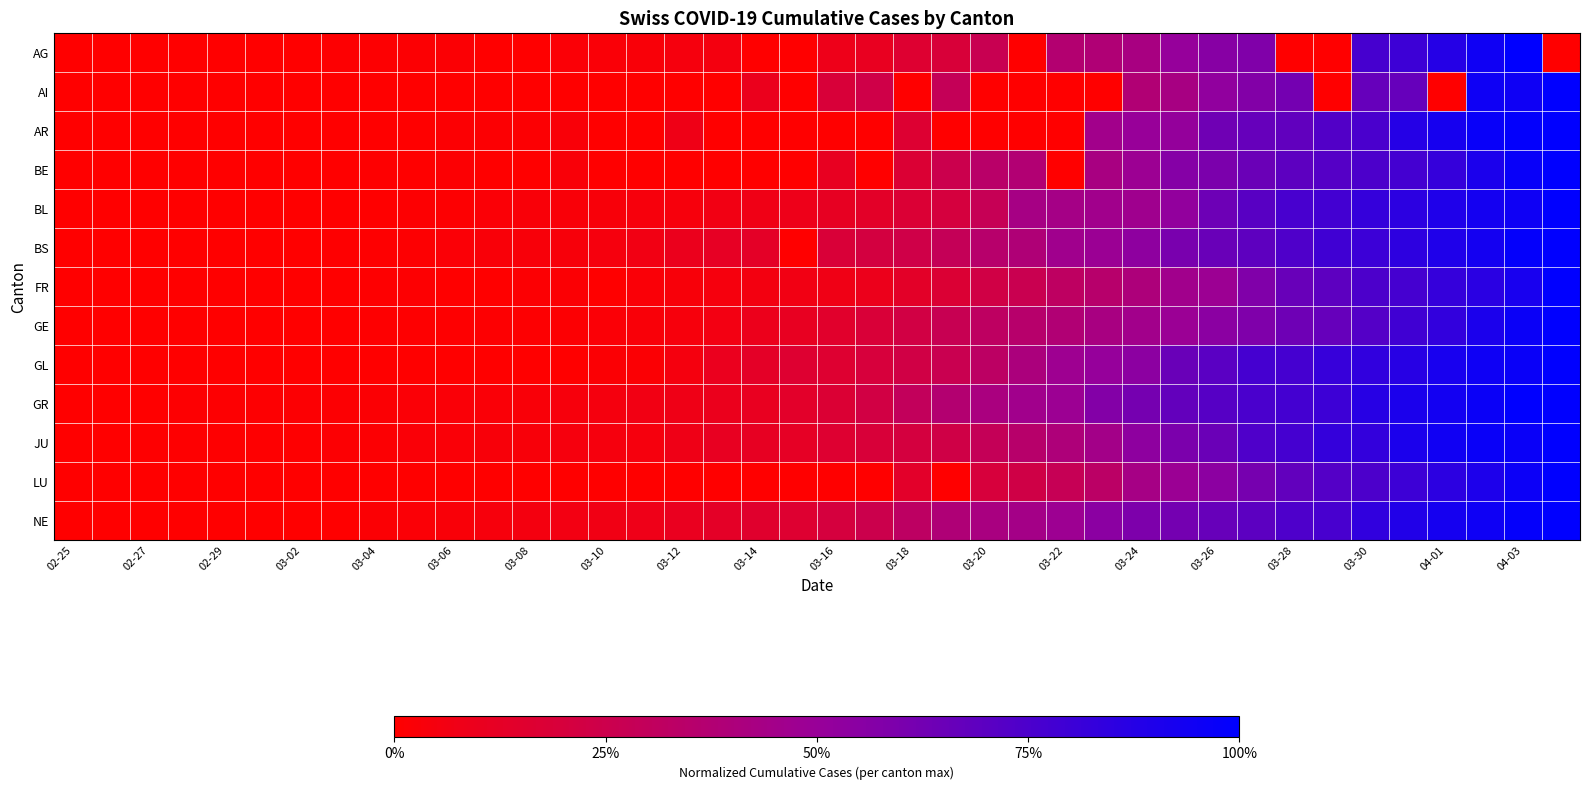

Reading left to right, transcribe all the data shown in this chart.

AG: 0.0	0.0	0.0	0.0	0.0	0.0	0.0	0.0	0.0	0.0	0.0	0.0	0.0	0.0	0.0	0.0	0.0	0.1	0.0	0.0	0.1	0.1	0.2	0.2	0.3	0.0	0.4	0.4	0.4	0.5	0.6	0.6	0.0	0.0	0.8	0.8	0.9	0.9	1.0	0.0
AI: 0.0	0.0	0.0	0.0	0.0	0.0	0.0	0.0	0.0	0.0	0.0	0.0	0.0	0.0	0.0	0.0	0.0	0.0	0.1	0.0	0.2	0.2	0.0	0.3	0.0	0.0	0.0	0.0	0.4	0.4	0.5	0.6	0.6	0.0	0.7	0.7	0.0	1.0	1.0	1.0
AR: 0.0	0.0	0.0	0.0	0.0	0.0	0.0	0.0	0.0	0.0	0.0	0.0	0.0	0.0	0.0	0.0	0.1	0.0	0.0	0.0	0.0	0.0	0.2	0.0	0.0	0.0	0.0	0.5	0.5	0.5	0.6	0.7	0.7	0.7	0.8	0.9	0.9	1.0	1.0	1.0
BE: 0.0	0.0	0.0	0.0	0.0	0.0	0.0	0.0	0.0	0.0	0.0	0.0	0.0	0.0	0.0	0.0	0.0	0.0	0.0	0.0	0.1	0.0	0.2	0.3	0.3	0.4	0.0	0.4	0.5	0.6	0.6	0.6	0.7	0.7	0.7	0.8	0.8	0.9	1.0	1.0
BL: 0.0	0.0	0.0	0.0	0.0	0.0	0.0	0.0	0.0	0.0	0.0	0.0	0.0	0.0	0.0	0.0	0.0	0.1	0.1	0.1	0.1	0.1	0.2	0.2	0.3	0.4	0.4	0.5	0.5	0.5	0.6	0.7	0.8	0.8	0.8	0.9	0.9	0.9	1.0	1.0
BS: 0.0	0.0	0.0	0.0	0.0	0.0	0.0	0.0	0.0	0.0	0.0	0.0	0.0	0.0	0.0	0.1	0.1	0.1	0.1	0.0	0.2	0.2	0.2	0.3	0.4	0.4	0.5	0.5	0.5	0.6	0.7	0.7	0.7	0.8	0.8	0.9	0.9	0.9	1.0	1.0
FR: 0.0	0.0	0.0	0.0	0.0	0.0	0.0	0.0	0.0	0.0	0.0	0.0	0.0	0.0	0.0	0.0	0.0	0.0	0.1	0.1	0.1	0.1	0.1	0.2	0.2	0.3	0.3	0.4	0.4	0.5	0.5	0.6	0.7	0.7	0.7	0.8	0.8	0.9	0.9	1.0
GE: 0.0	0.0	0.0	0.0	0.0	0.0	0.0	0.0	0.0	0.0	0.0	0.0	0.0	0.0	0.0	0.0	0.0	0.1	0.1	0.1	0.1	0.2	0.2	0.3	0.3	0.4	0.4	0.4	0.5	0.5	0.5	0.6	0.6	0.7	0.7	0.8	0.8	0.9	1.0	1.0
GL: 0.0	0.0	0.0	0.0	0.0	0.0	0.0	0.0	0.0	0.0	0.0	0.0	0.0	0.0	0.0	0.0	0.0	0.1	0.1	0.2	0.2	0.2	0.2	0.3	0.3	0.4	0.5	0.5	0.5	0.7	0.7	0.8	0.8	0.8	0.8	0.9	0.9	1.0	1.0	1.0
GR: 0.0	0.0	0.0	0.0	0.0	0.0	0.0	0.0	0.0	0.0	0.0	0.0	0.0	0.0	0.0	0.1	0.1	0.1	0.1	0.1	0.2	0.2	0.3	0.4	0.4	0.5	0.5	0.6	0.6	0.7	0.7	0.8	0.8	0.8	0.9	0.9	0.9	1.0	1.0	1.0
JU: 0.0	0.0	0.0	0.0	0.0	0.0	0.0	0.0	0.0	0.0	0.0	0.0	0.0	0.0	0.0	0.0	0.1	0.1	0.1	0.1	0.2	0.2	0.2	0.2	0.3	0.4	0.4	0.4	0.5	0.6	0.6	0.7	0.8	0.8	0.8	0.9	0.9	1.0	1.0	1.0
LU: 0.0	0.0	0.0	0.0	0.0	0.0	0.0	0.0	0.0	0.0	0.0	0.0	0.0	0.0	0.0	0.0	0.0	0.0	0.0	0.0	0.0	0.0	0.1	0.0	0.2	0.2	0.3	0.3	0.4	0.5	0.5	0.6	0.7	0.7	0.7	0.8	0.9	0.9	1.0	1.0
NE: 0.0	0.0	0.0	0.0	0.0	0.0	0.0	0.0	0.0	0.0	0.0	0.0	0.1	0.1	0.1	0.1	0.1	0.1	0.2	0.2	0.2	0.3	0.3	0.4	0.4	0.4	0.5	0.5	0.6	0.6	0.7	0.7	0.7	0.8	0.8	0.9	0.9	1.0	1.0	1.0